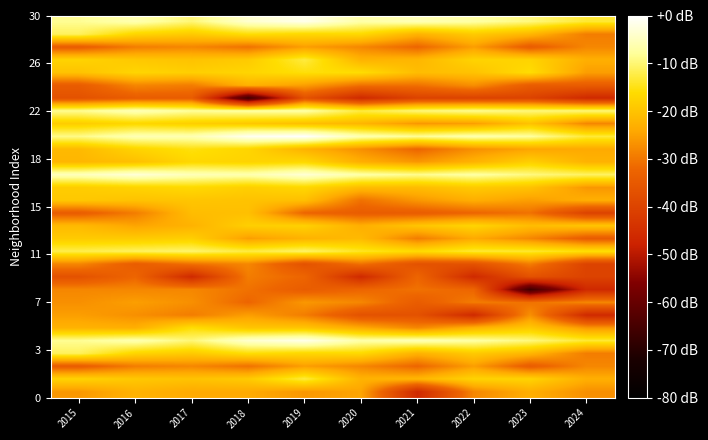

At which category does the chart reach its peak across all series?

2019